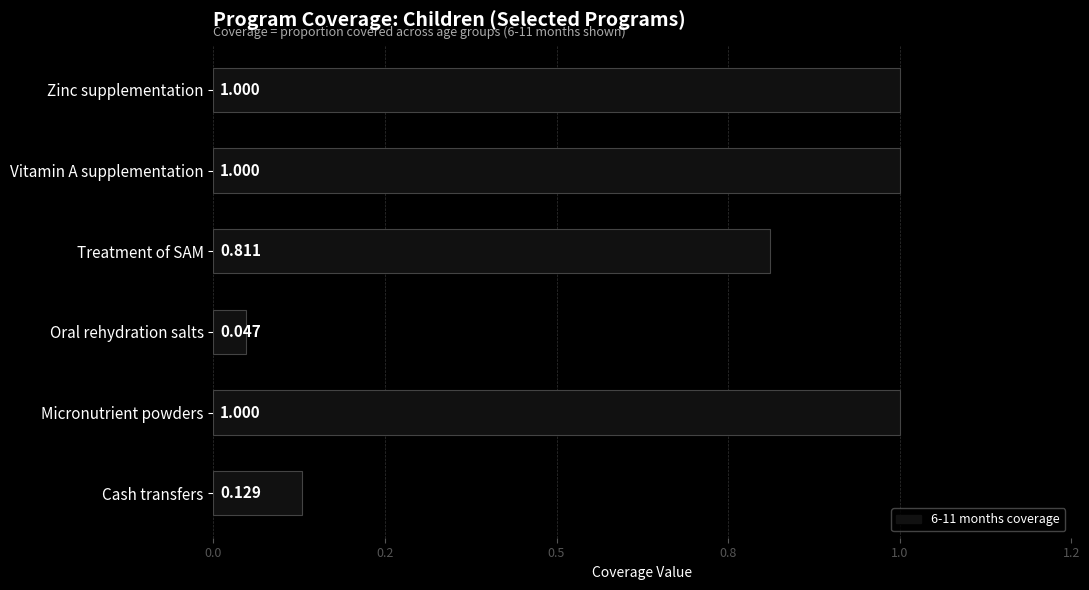

What is the average value?

0.7